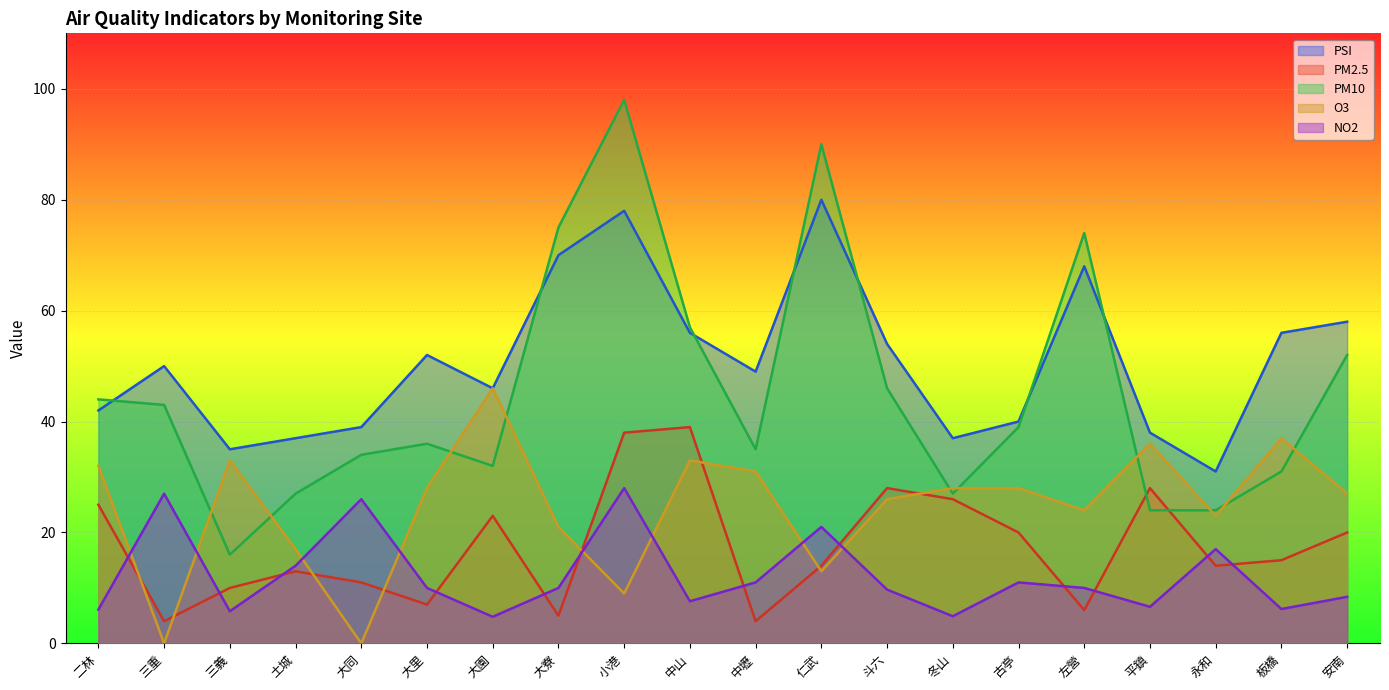

What is the difference between the maximum and minimum values in the PSI series?

49.0